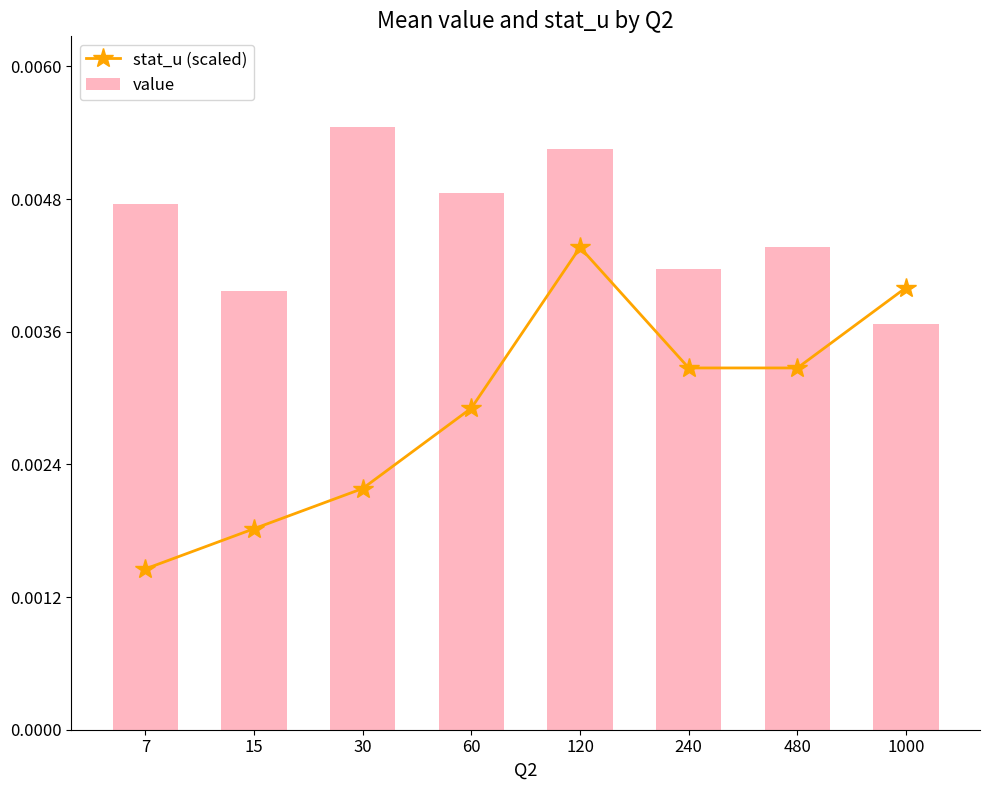

True or false: stat_u (scaled) has more than 2 interior local peaks.

False